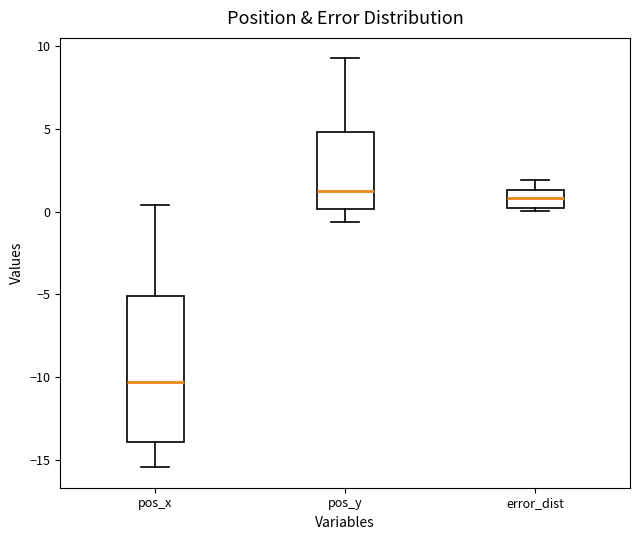

Reading left to right, transcribe this box plot: for each box, give where its median line is, the range the box spans, and where its two whiskers end, as read against the y-axis. The values are not printed on the chart, so give them approximately, as read against the axis.

pos_x: median -10.5, box -14.0 to -5.0, whiskers -15.5 to 0.5
pos_y: median 1.0, box 0.0 to 5.0, whiskers -0.5 to 9.5
error_dist: median 1.0, box 0.0 to 1.5, whiskers 0.0 (just below the box's lower edge) to 2.0